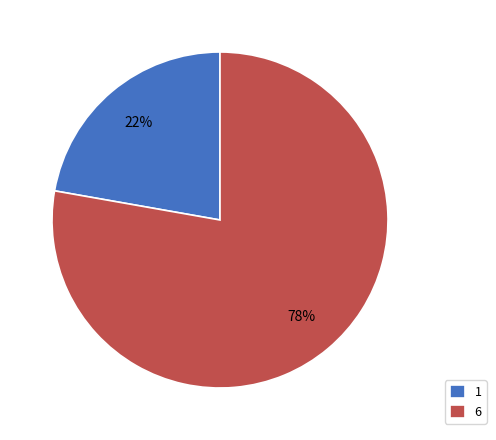

Is it true that 6 is 78% of the pie?

True